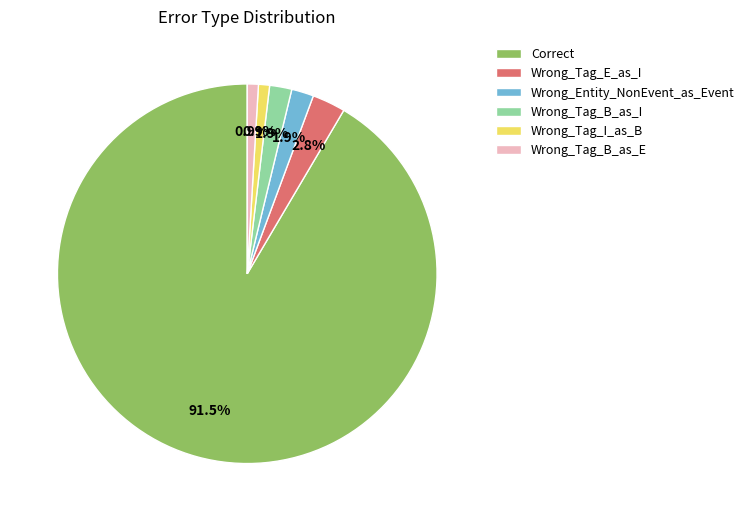

Which slice is the largest?

Correct